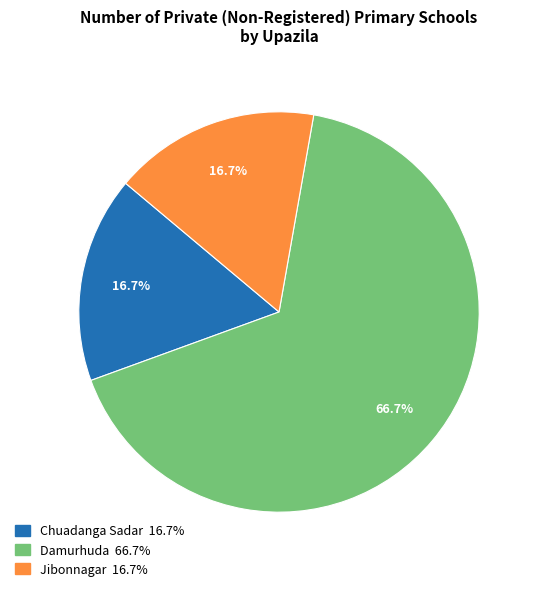

Is there a majority slice in this chart?

Yes